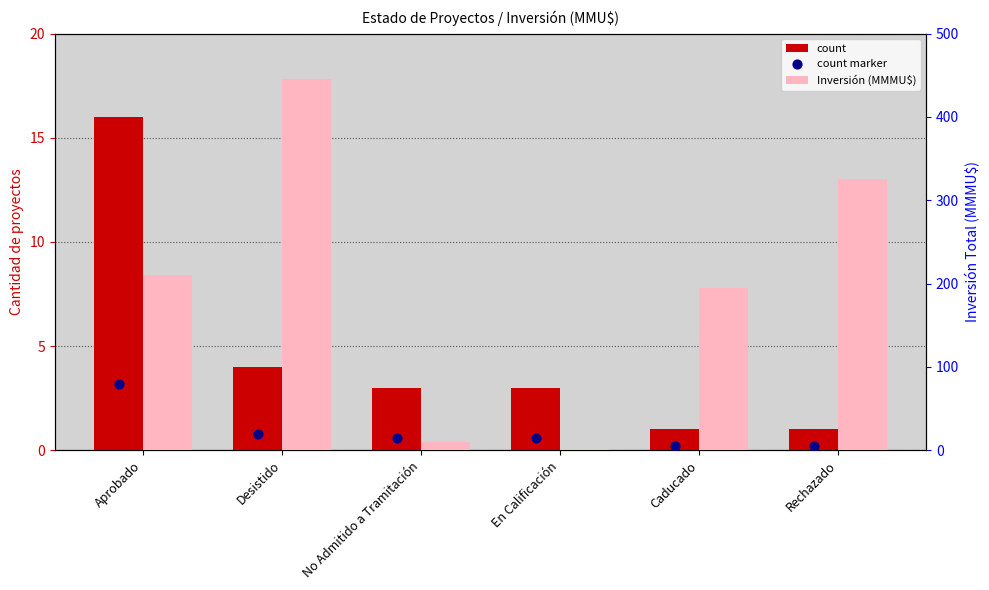

What are all the series names shown in the legend?

count, Inversión (MMMU$), count marker